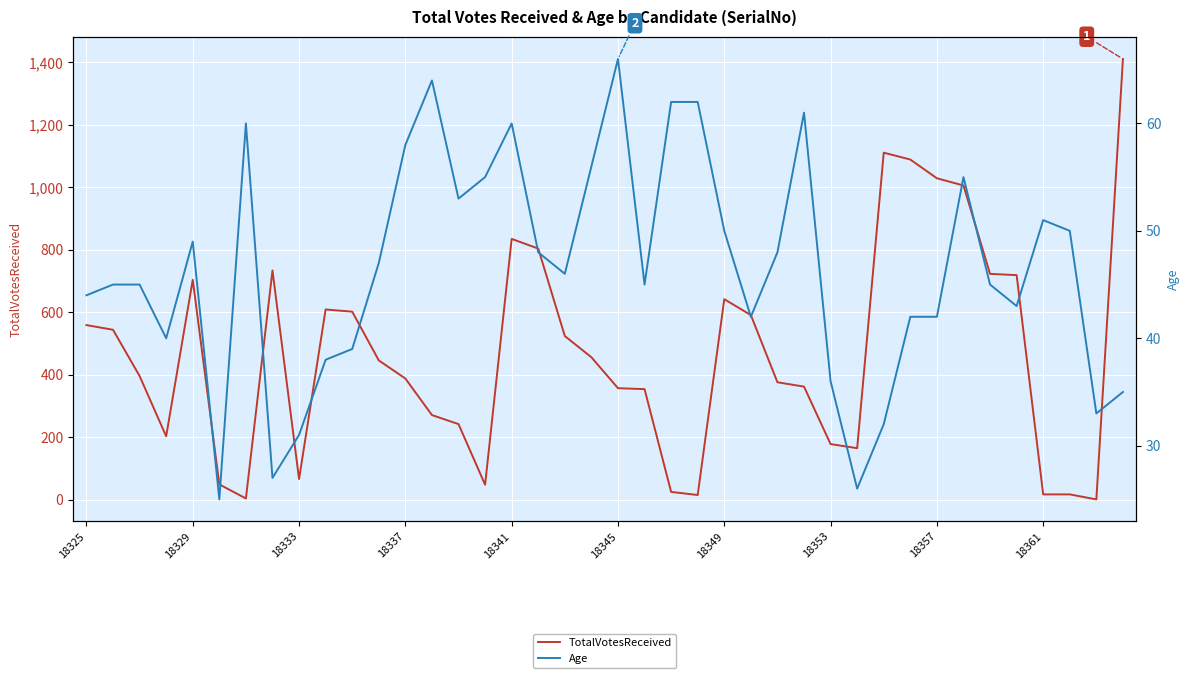

What is the lowest value of the TotalVotesReceived series?

1